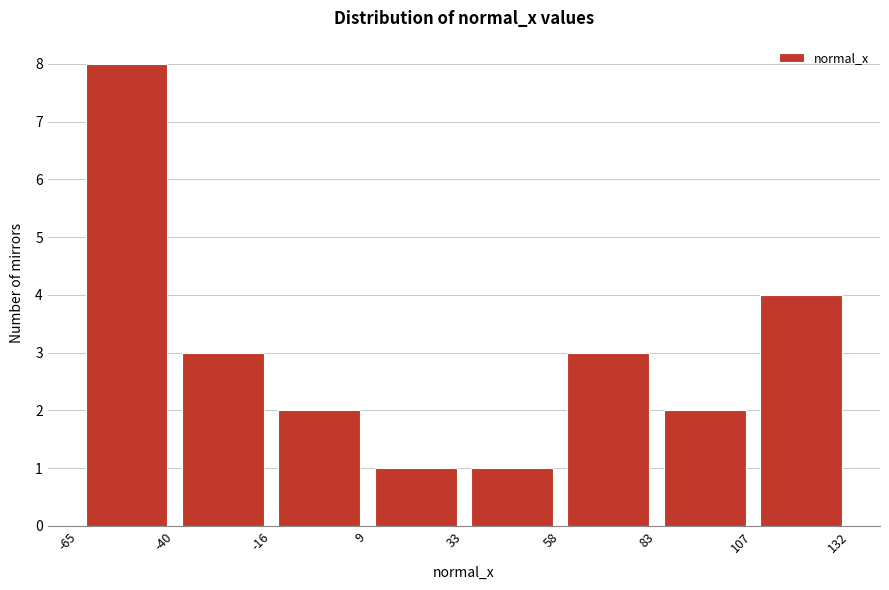

Over which range of the x-axis is the bar tallest?

-65 to -40